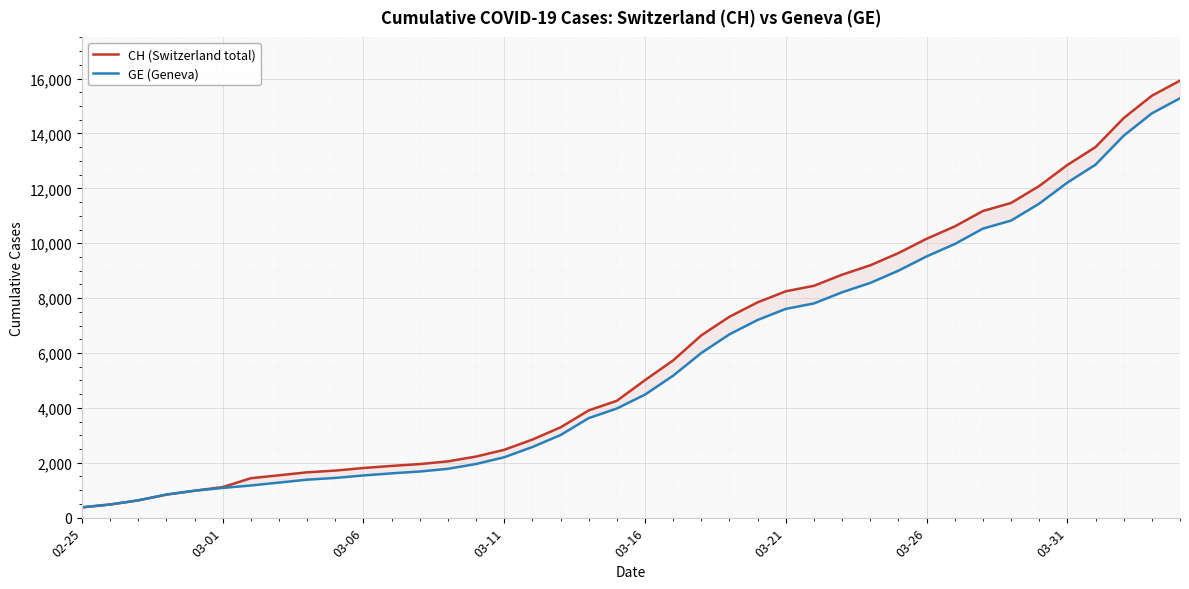

True or false: CH (Switzerland total) and GE (Geneva) cross at least once.

False